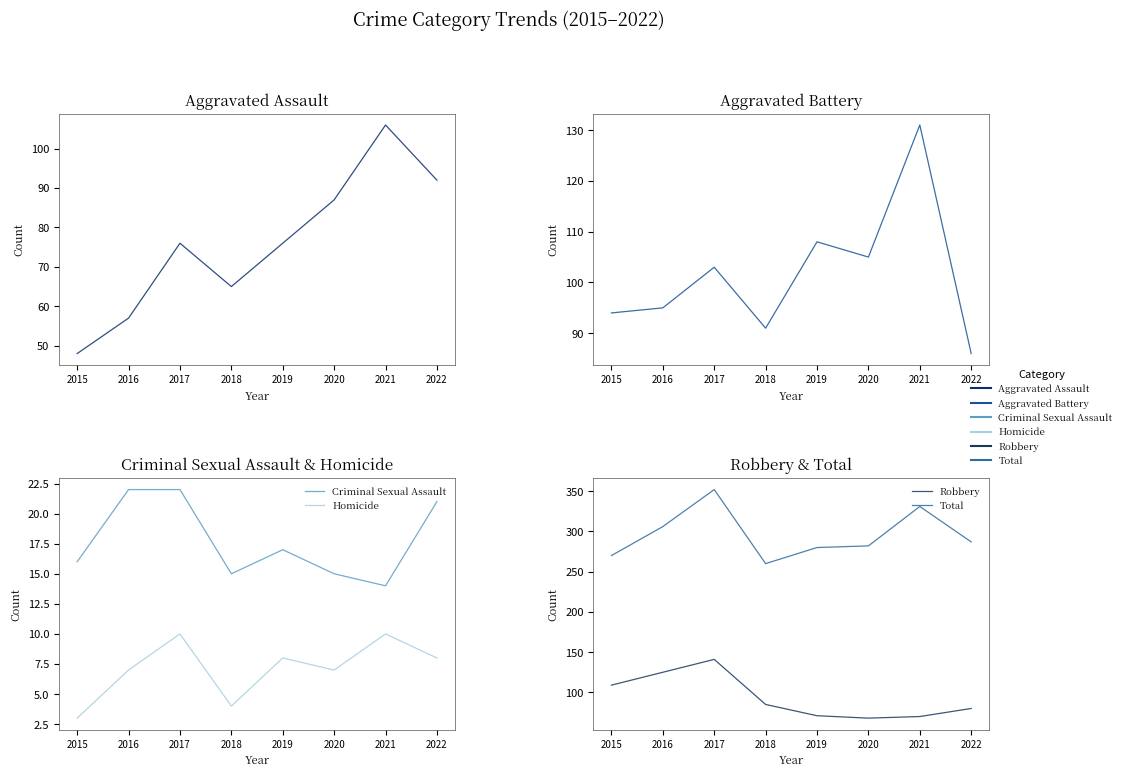

True or false: Homicide has a value of 4 at 2016.

False